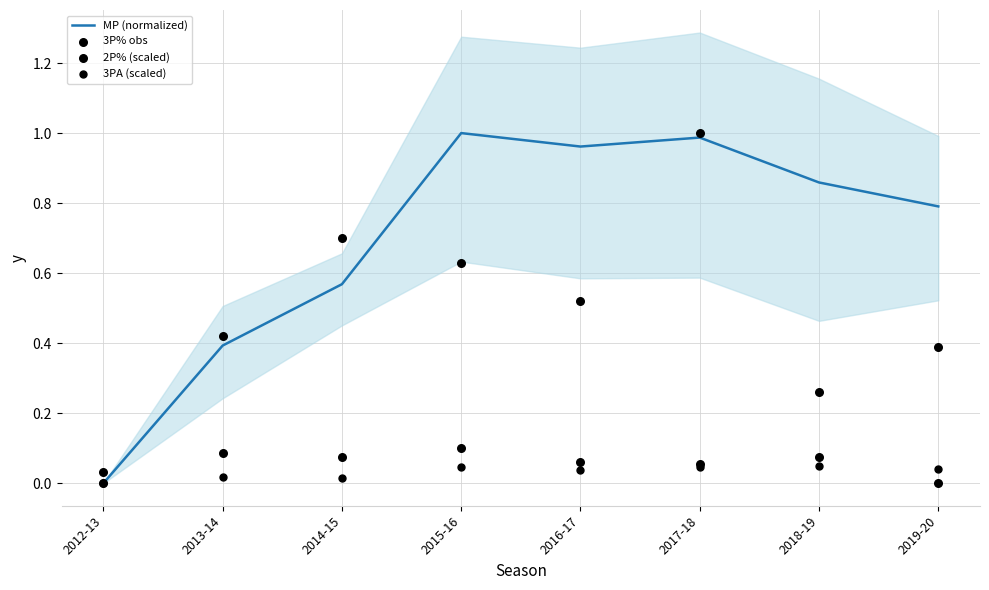

What are all the series names shown in the legend?

MP (normalized), 3P% obs, 2P% (scaled), 3PA (scaled)